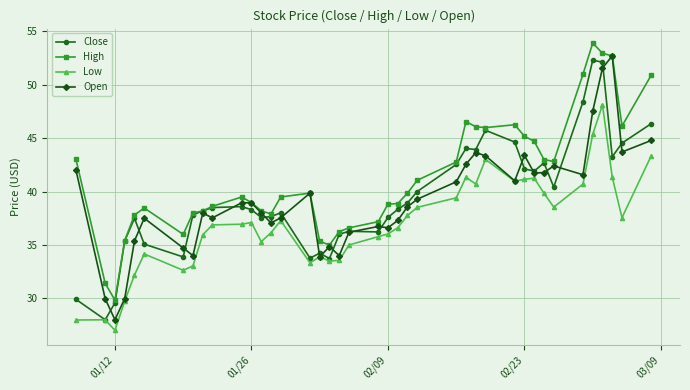

Which series has the largest total across all categories?

High